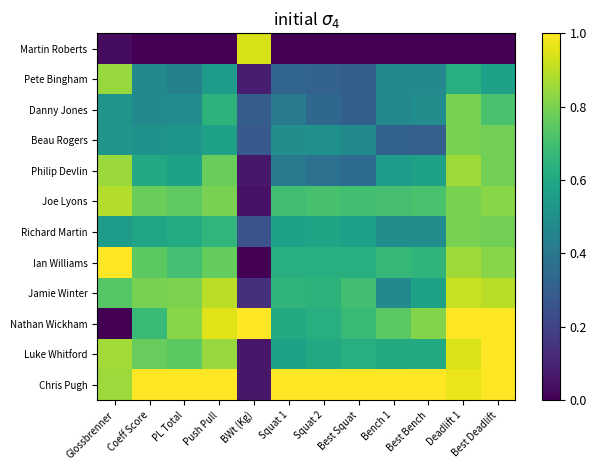

What is the total value across all series at Deadlift 1?

9.4